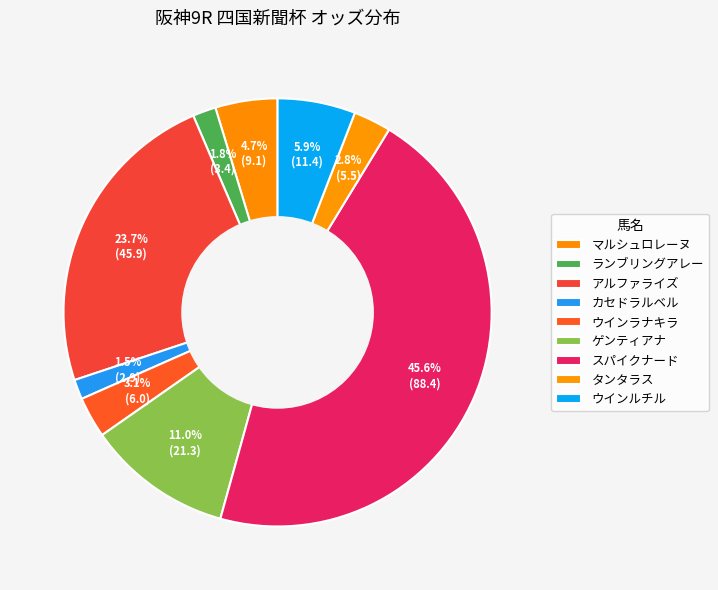

Does カセドラルベル account for over 50% of the chart?

No